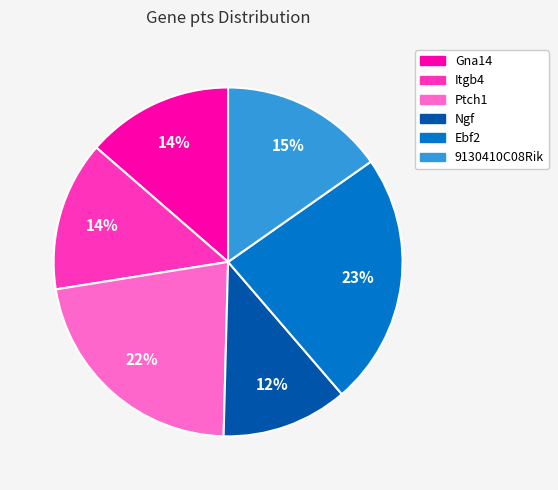

Which category has the smallest portion of the pie?

Ngf